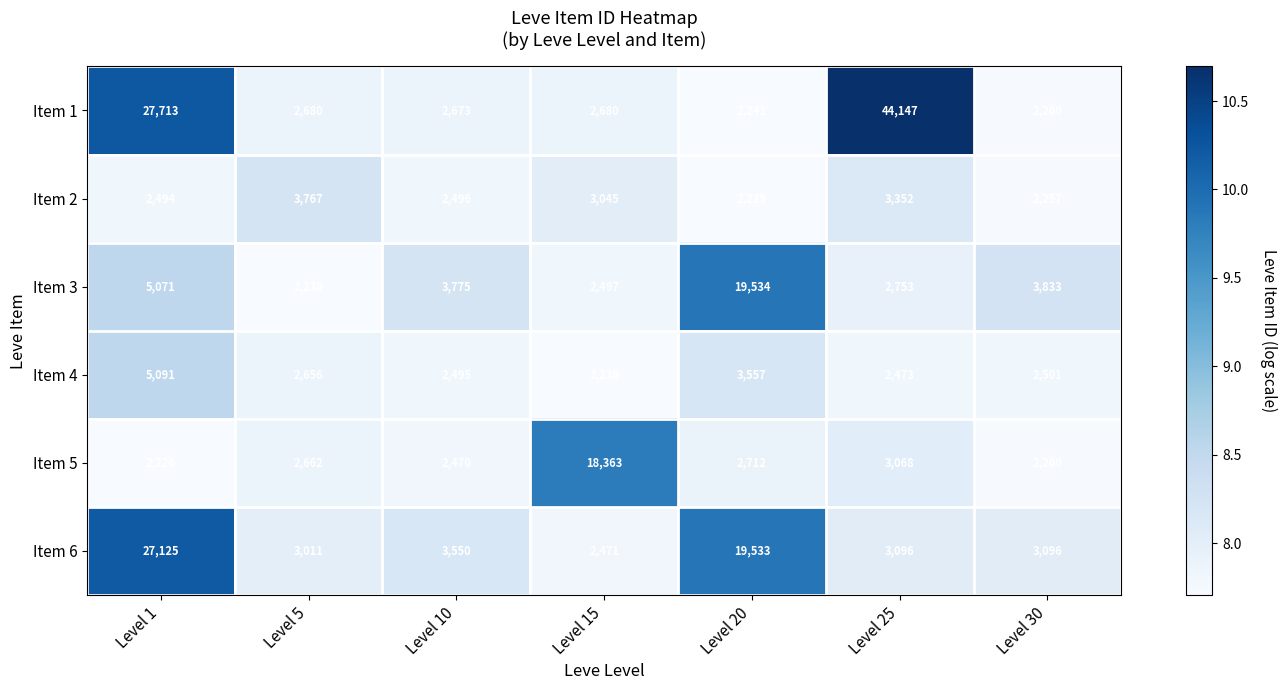

True or false: Item 4 has a value of 1299 at Level 10.

False